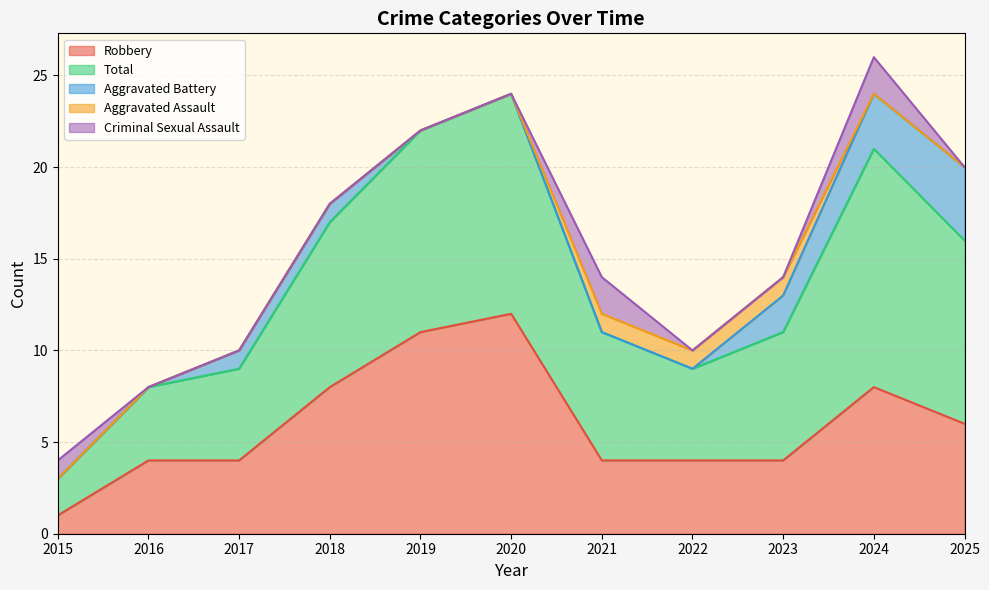

Which category has the highest value across all series?

2024